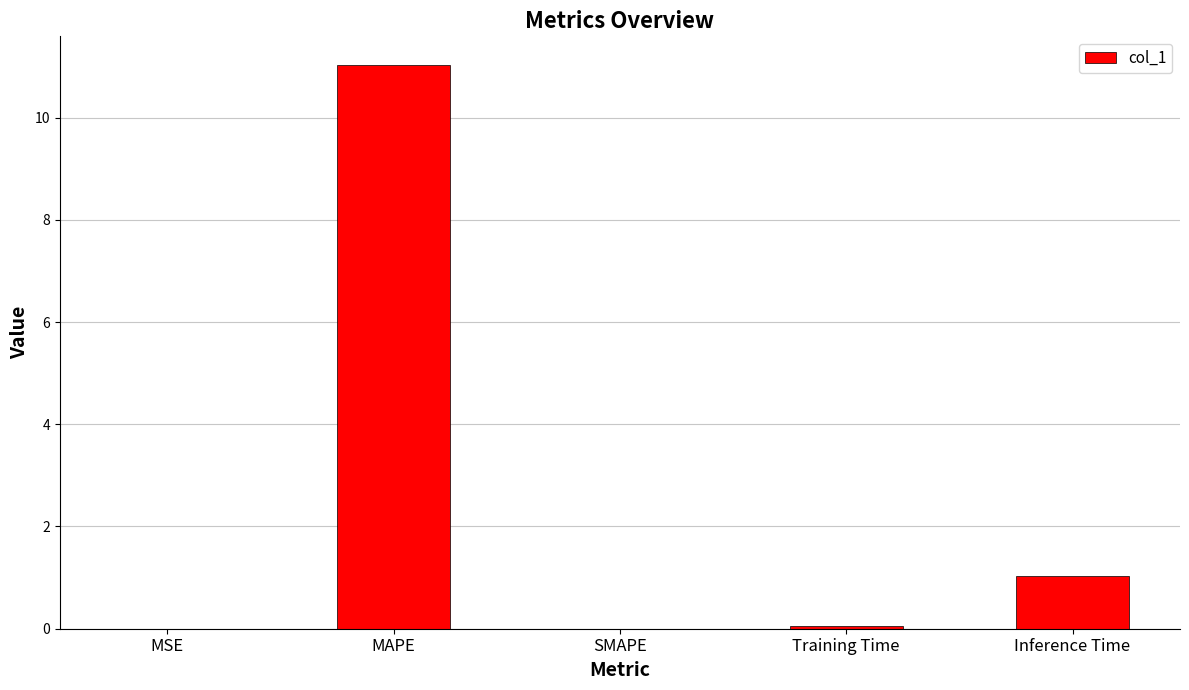

Between Inference Time and MAPE, which is larger?

MAPE